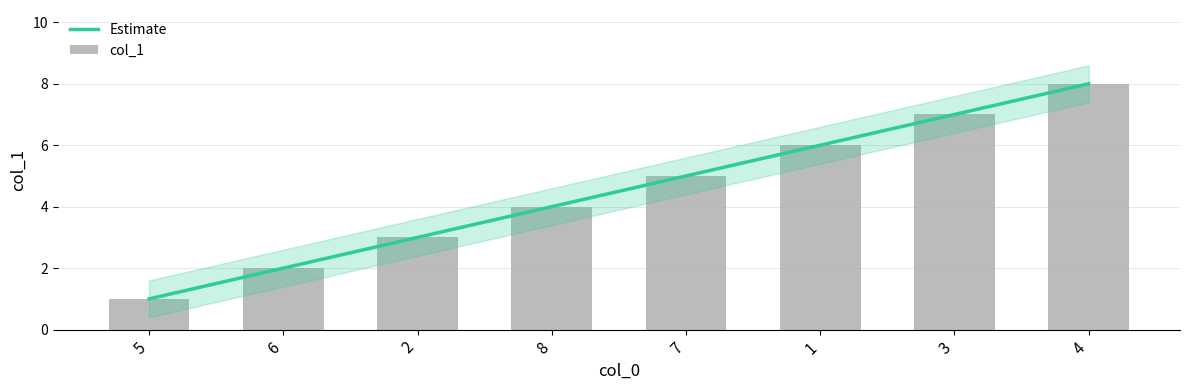

What is the value of the 4th bar from the left?

4